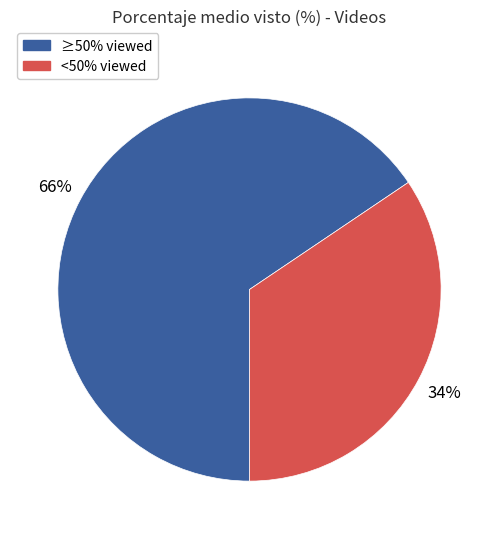

Is there any slice that represents more than half of the pie?

Yes